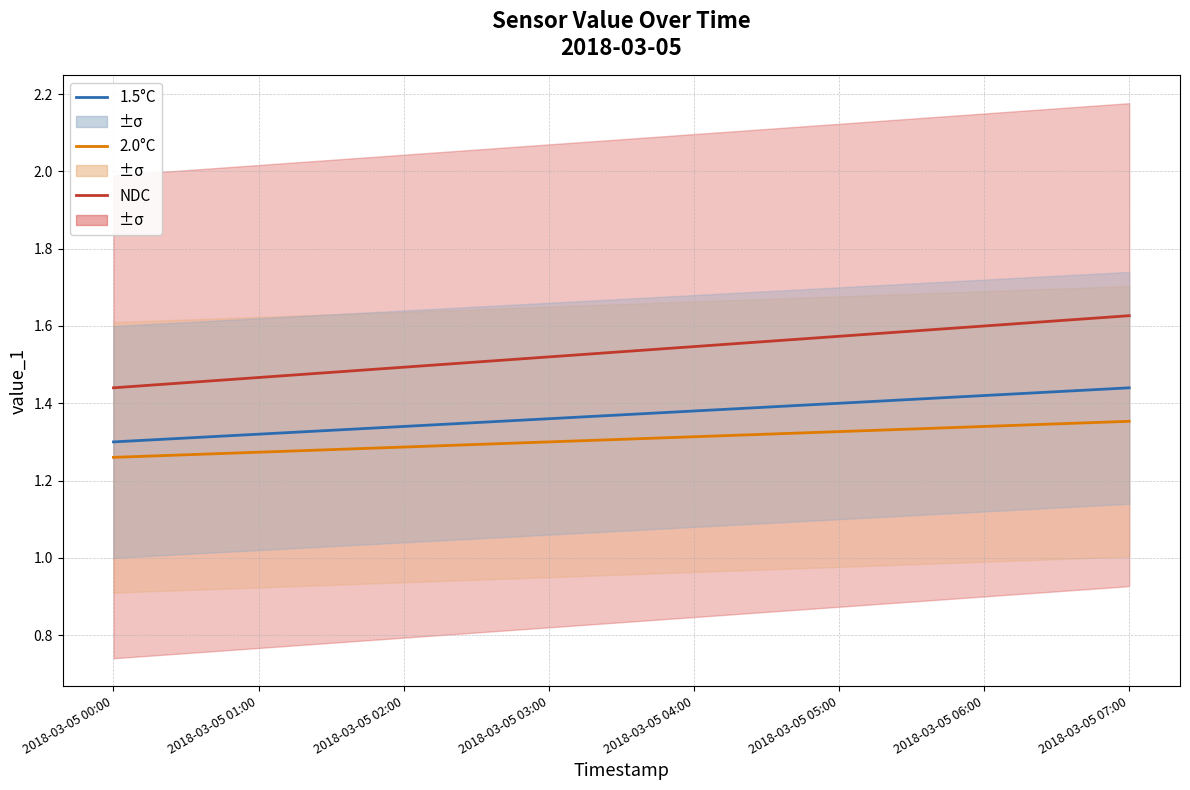

Does the chart have visible grid lines?

Yes